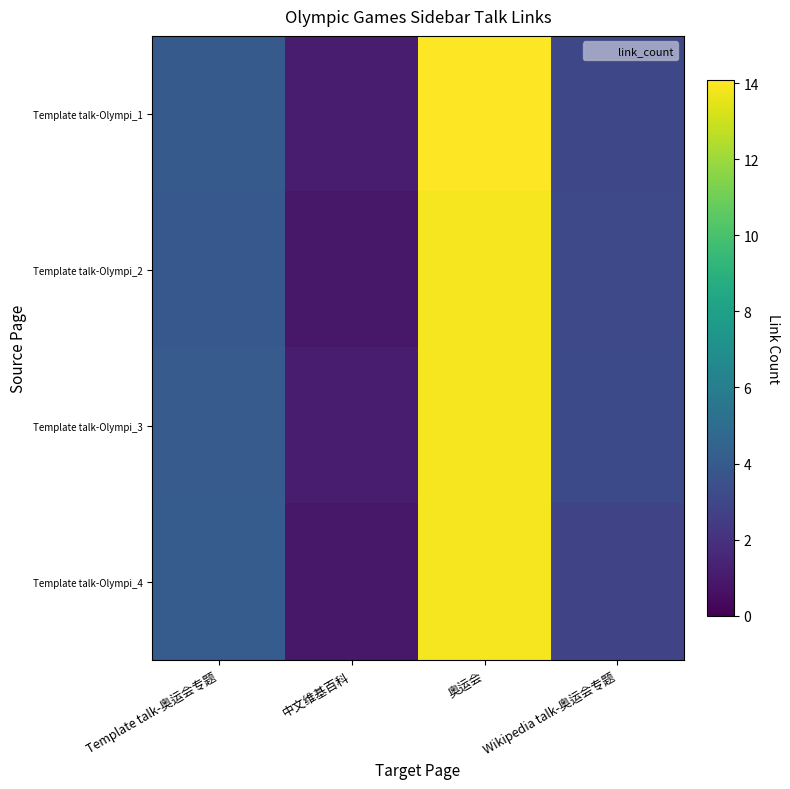

Reading left to right, what are all the values shown in this chart?

Template talk-Olympi_1: Template talk-奥运会专题=4.0	中文维基百科=1.1	奥运会=14.1	Wikipedia talk-奥运会专题=3.0
Template talk-Olympi_2: Template talk-奥运会专题=3.9	中文维基百科=0.9	奥运会=13.9	Wikipedia talk-奥运会专题=3.1
Template talk-Olympi_3: Template talk-奥运会专题=4.0	中文维基百科=1.1	奥运会=13.9	Wikipedia talk-奥运会专题=3.1
Template talk-Olympi_4: Template talk-奥运会专题=4.1	中文维基百科=0.9	奥运会=13.9	Wikipedia talk-奥运会专题=2.9